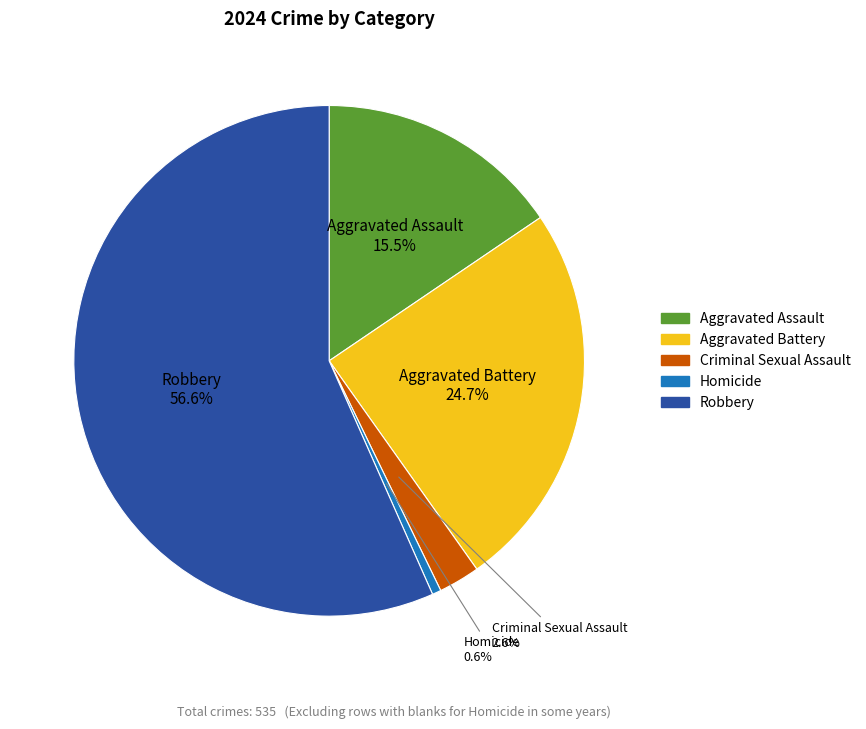

What portion of the pie excludes Aggravated Battery?

75.3%